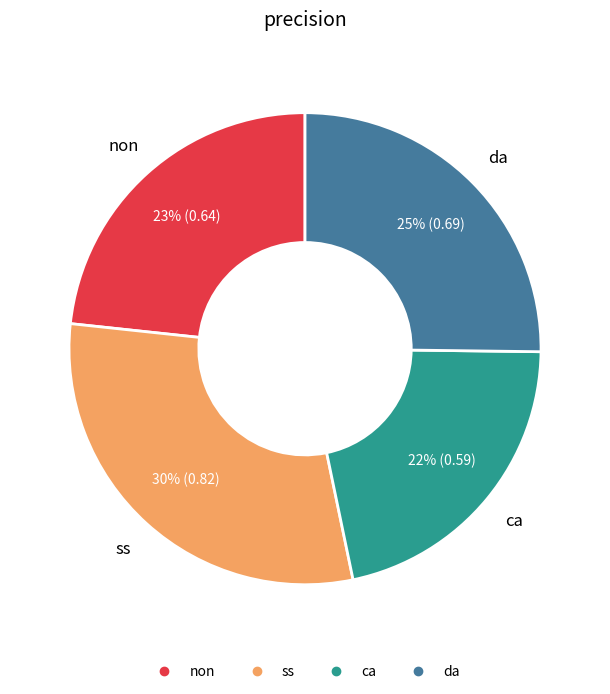

Is there any slice that represents more than half of the pie?

No